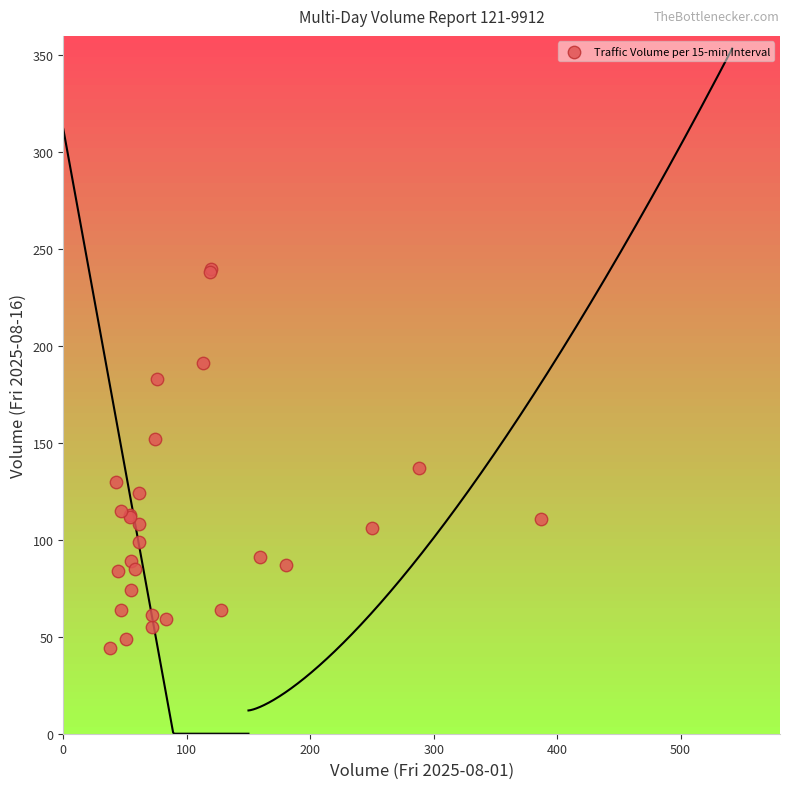

What Y value in the scatter plot is closest to 142?

137